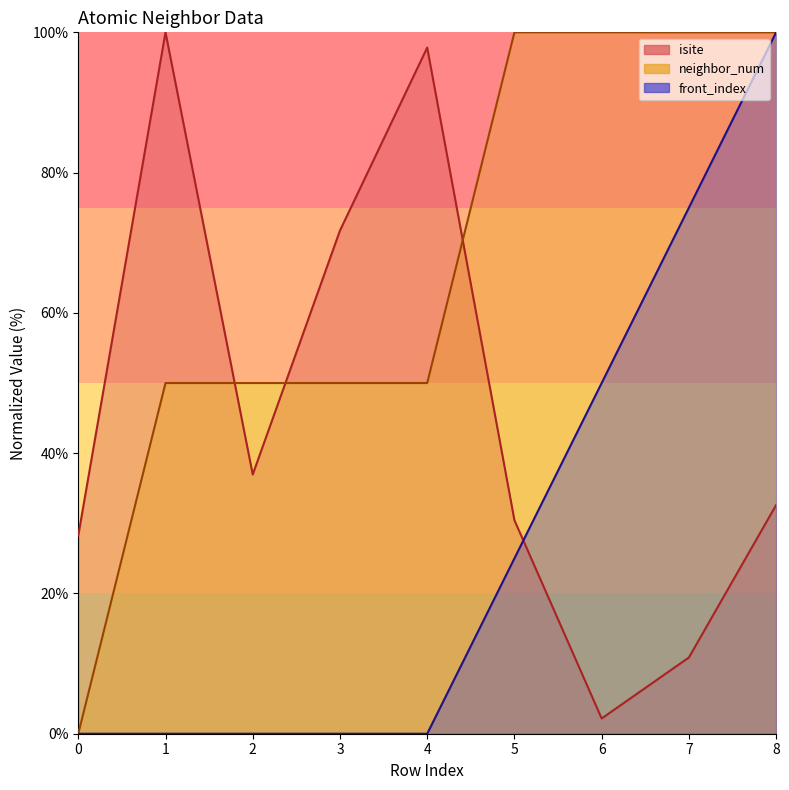

How many values in neighbor_num are above zero?

8